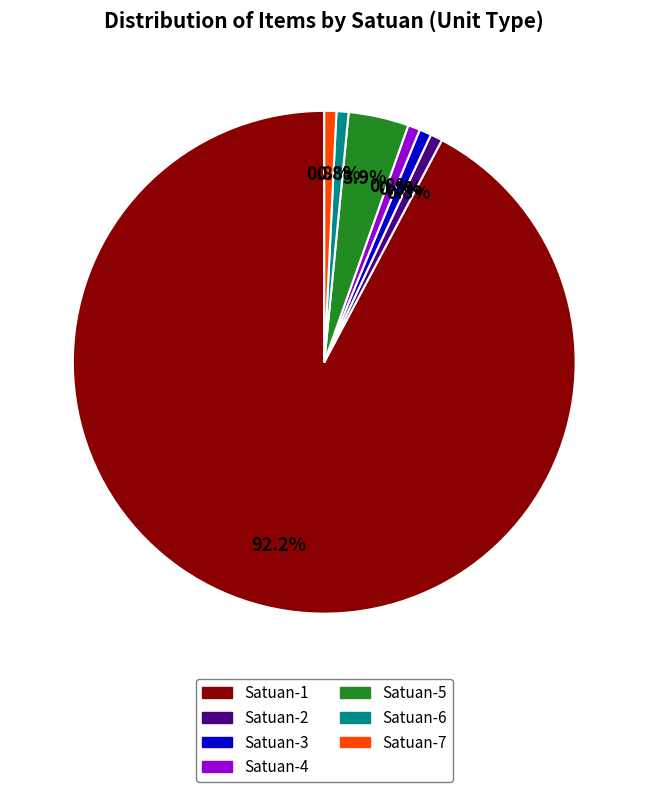

Between Satuan-2 and Satuan-1, which is larger?

Satuan-1